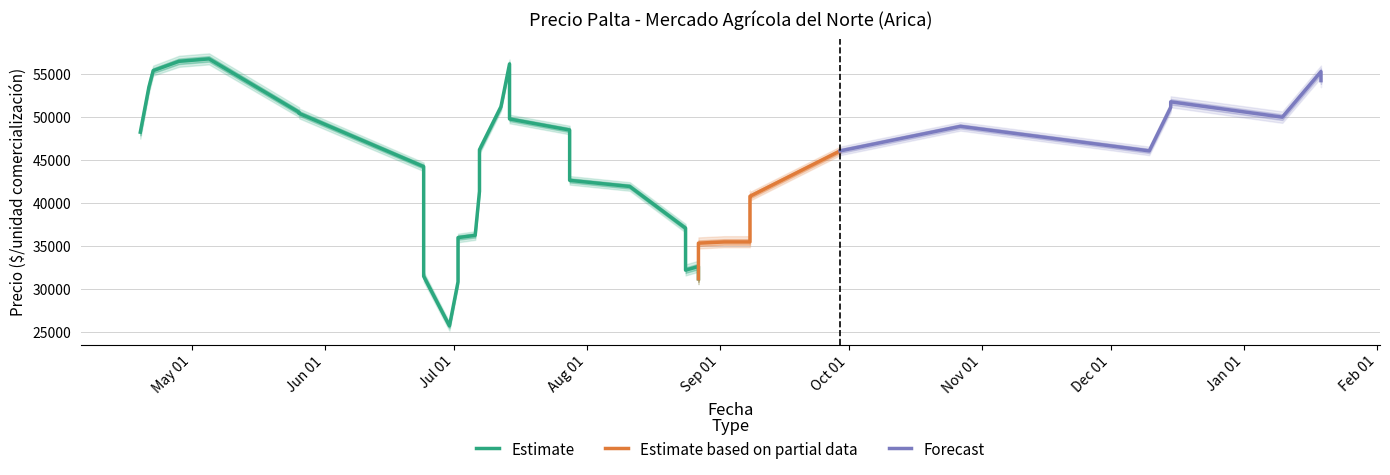

Is the value of Precio minimo at 2021-08-27 greater than the value of Precio maximo at 2021-07-28?

No